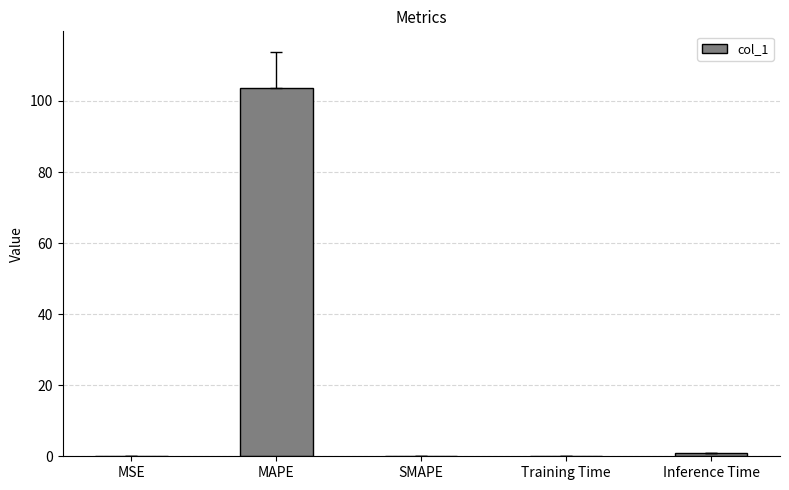

The chart shows a value of 32.2 at MAPE. True or false?

False